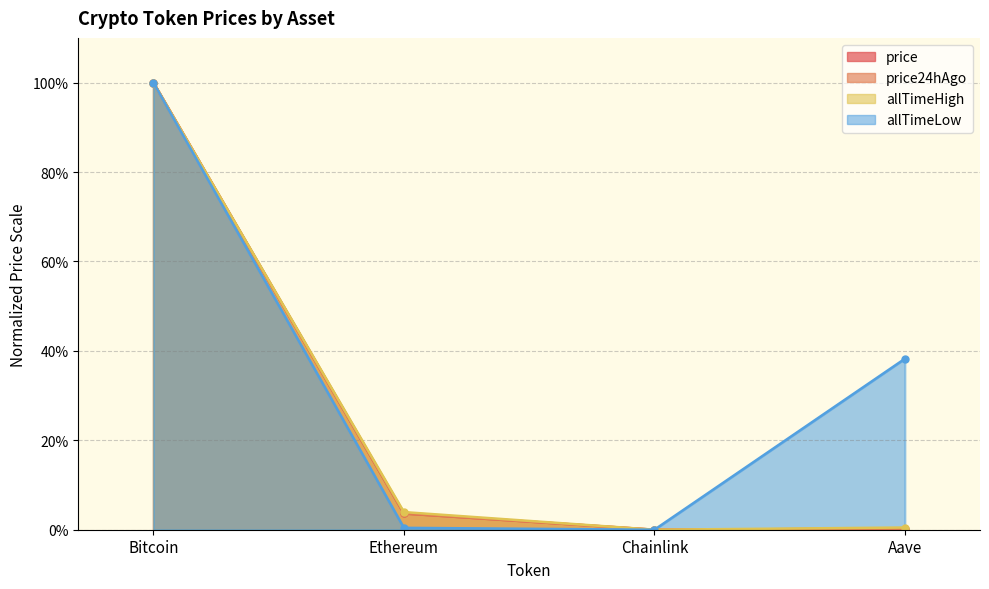

Where does the price series first go above 3?

Bitcoin